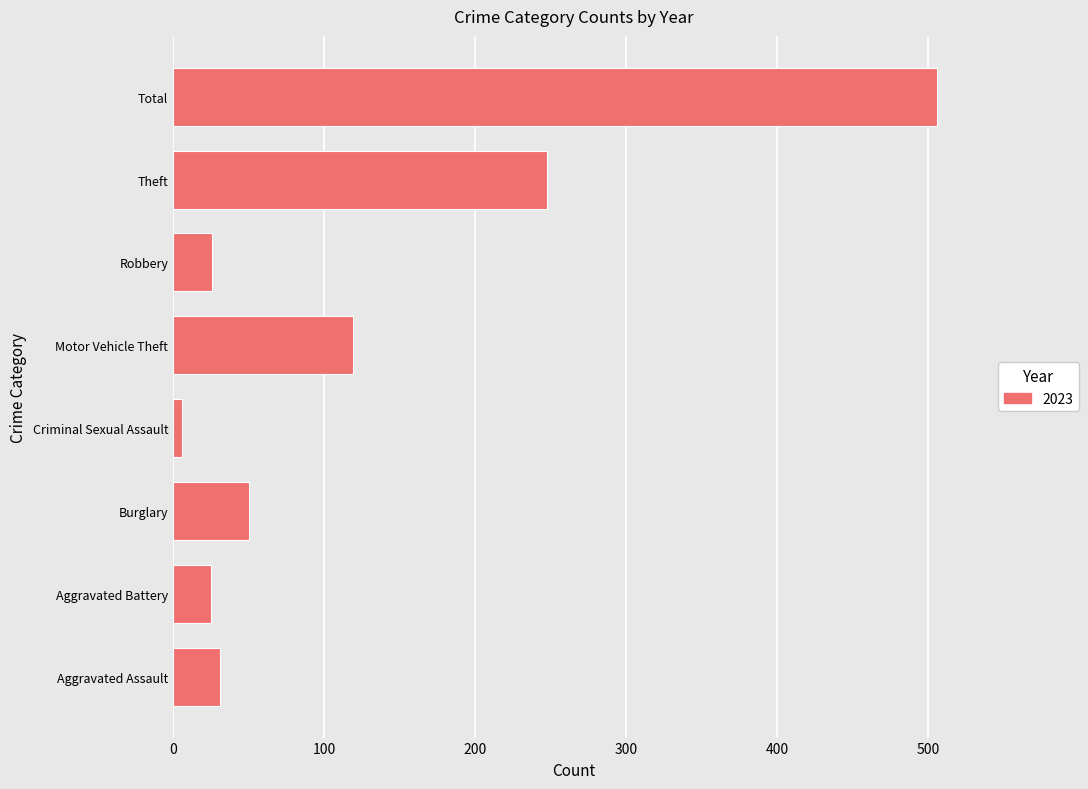

The value at Motor Vehicle Theft is 119. True or false?

True